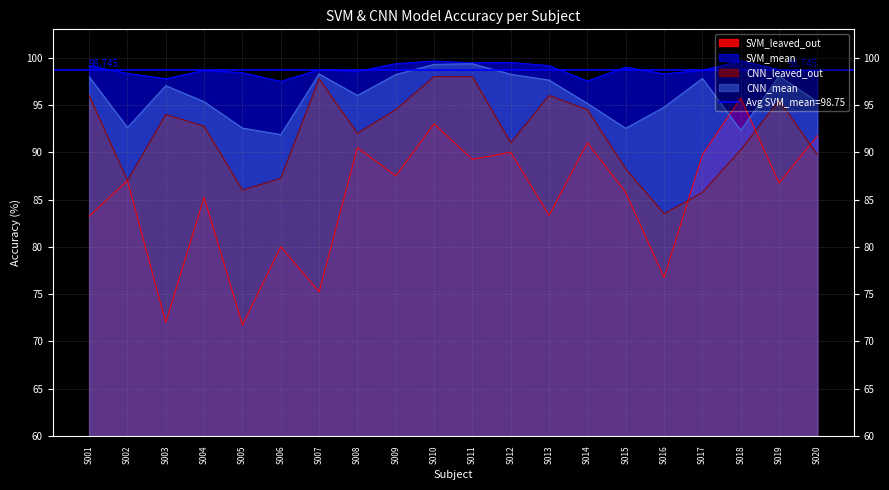

In SVM_mean, how many points are lower than both neighbors (excluding endpoints)?

6